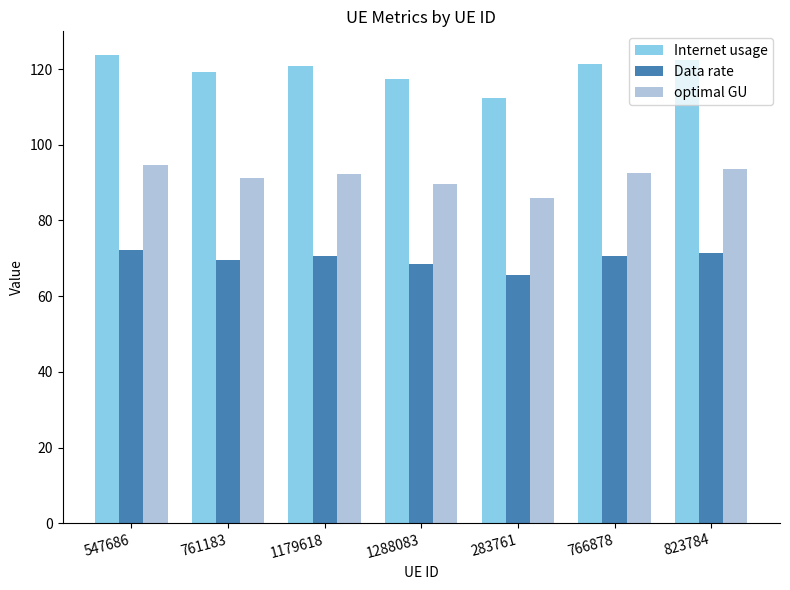

Where does the Internet usage series first go above 120?

547686